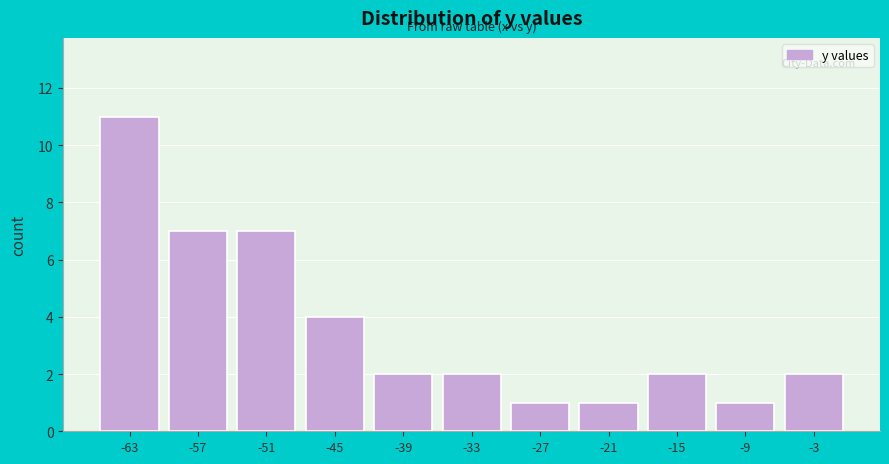

Reading left to right, transcribe this chart: for each bar, give the range it covers on the x-axis and its height. Neither the bar edges nor the heights are printed on the chart, so give them approximately, as read against the axes.

-66 to -60: 11
-60 to -54: 7
-54 to -48: 7
-48 to -42: 4
-42 to -36: 2
-36 to -30: 2
-30 to -24: 1
-24 to -18: 1
-18 to -12: 2
-12 to -6: 1
-6 to 0: 2